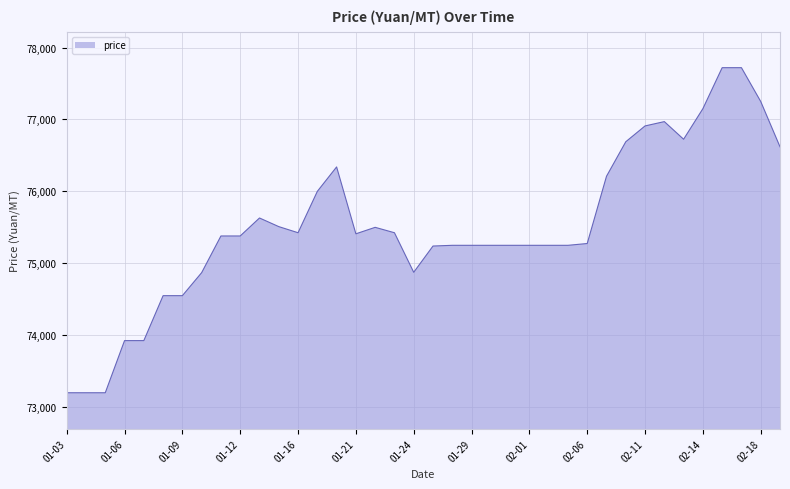

What is the difference between the maximum and minimum values?

4520